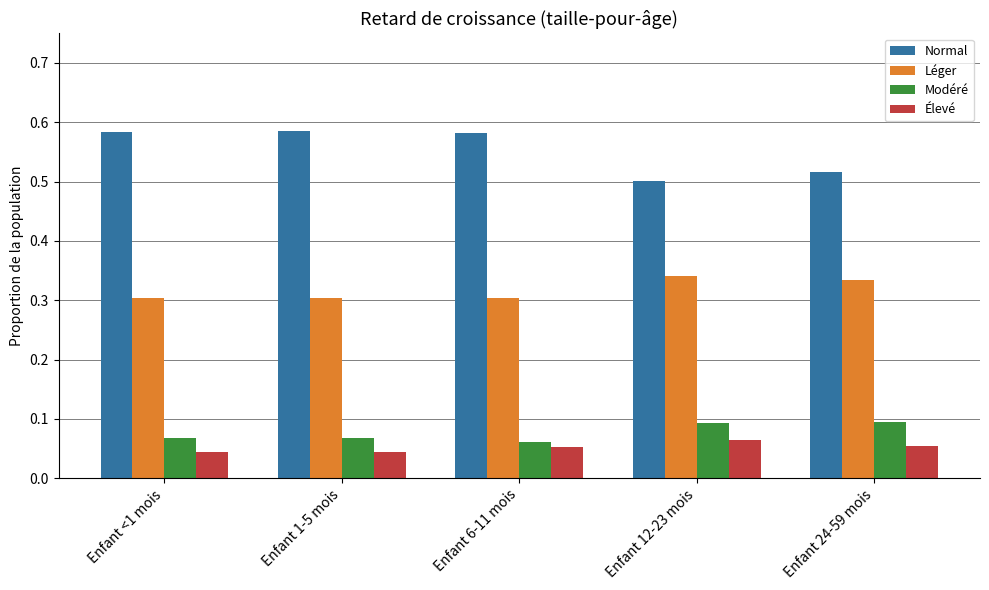

What is the total value across all series at Enfant <1 mois?

1.0